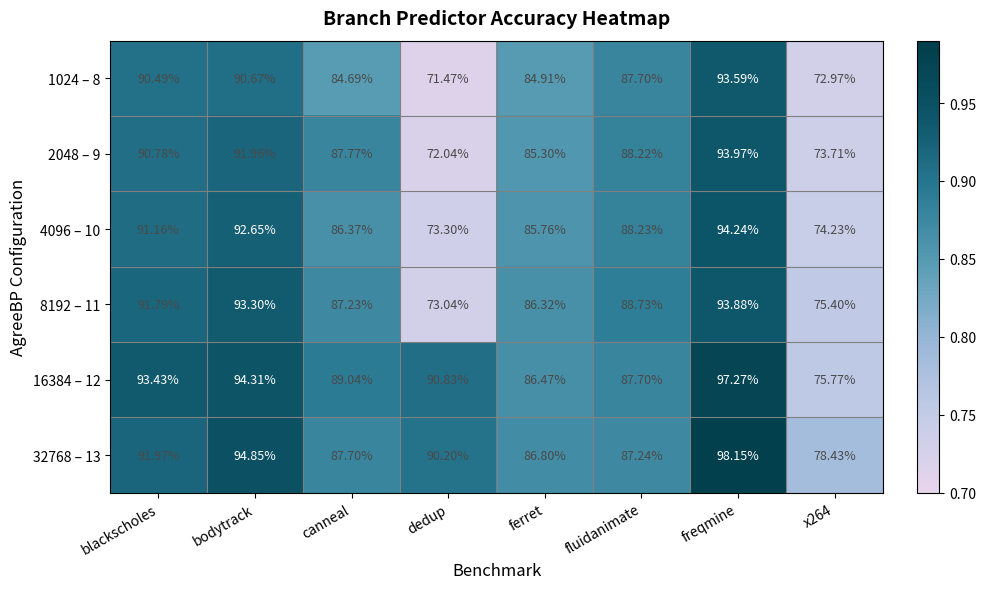

At which label does 8192 – 11 reach its minimum?

dedup